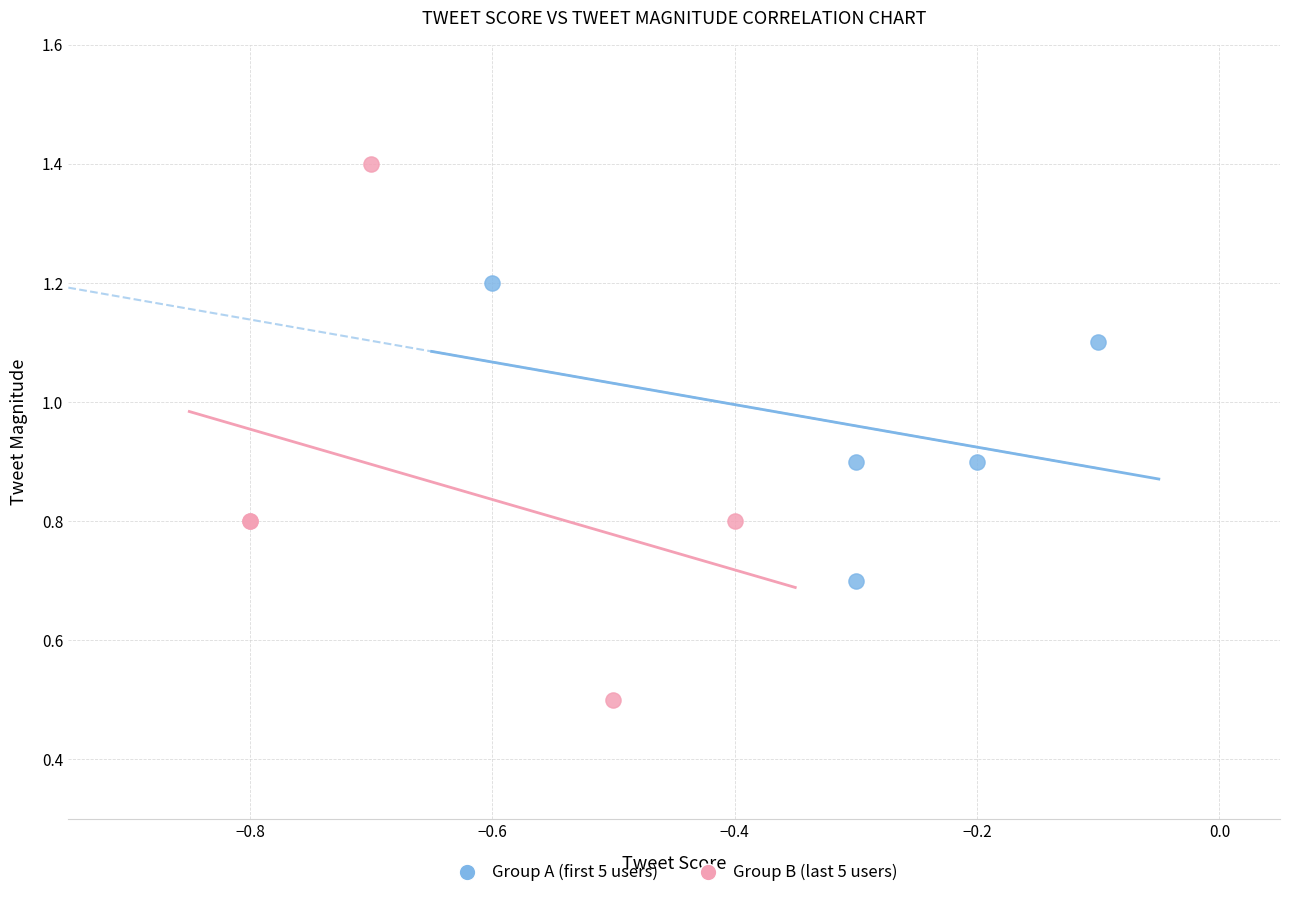

Which series has the largest Y range (max minus min)?

Group B (last 5 users)